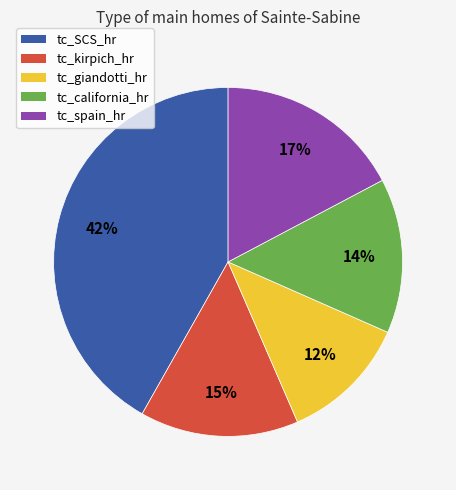

Which slice is the largest?

tc_SCS_hr